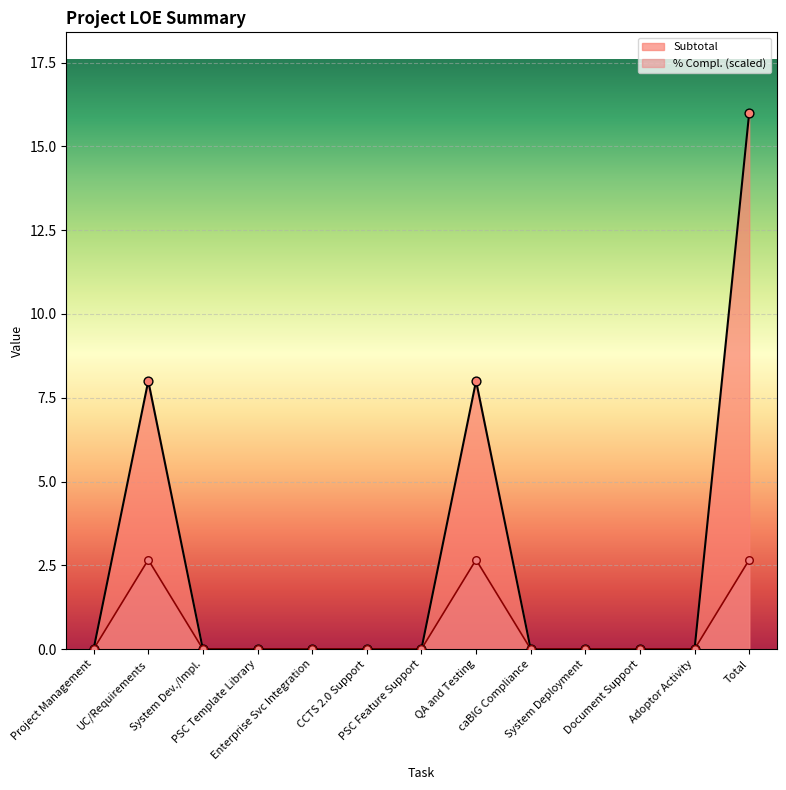

Is the value of Subtotal at System Deployment greater than the value of % Compl. at System Dev./Impl.?

No